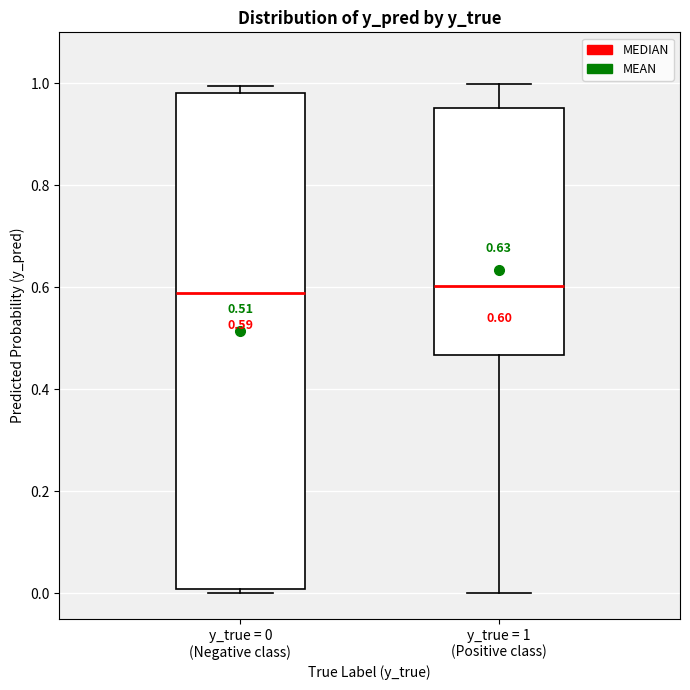

Which box is the tallest, from its lower edge to its upper edge?

y_true = 0 (Negative class)